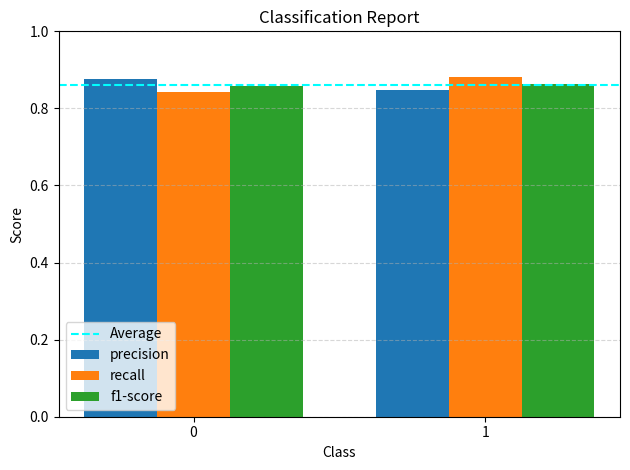

Rank the series at 0 from lowest to highest value.

recall, f1-score, precision